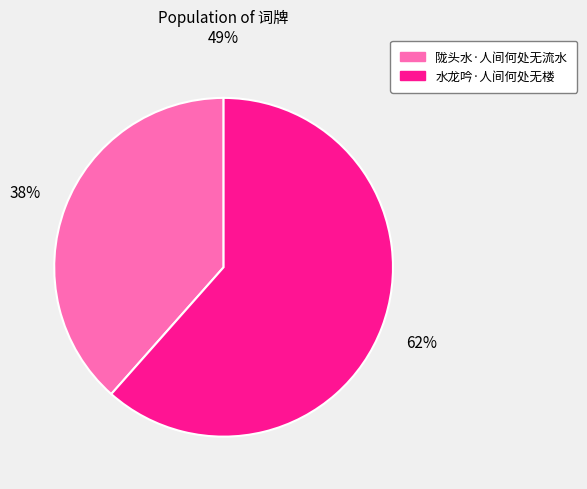

Which category has the smallest portion of the pie?

陇头水·人间何处无流水